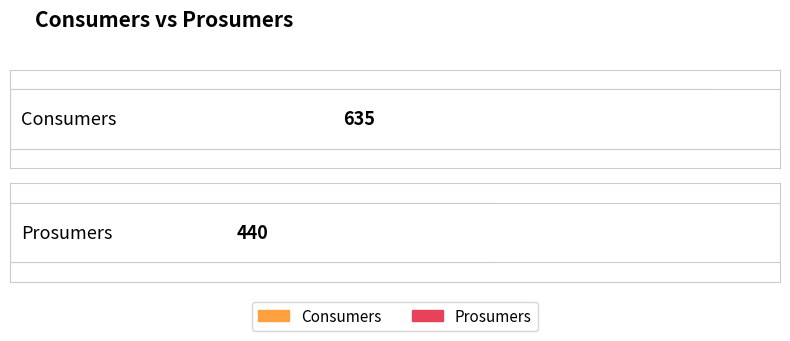

Which series has the widest spread of values?

Consumers